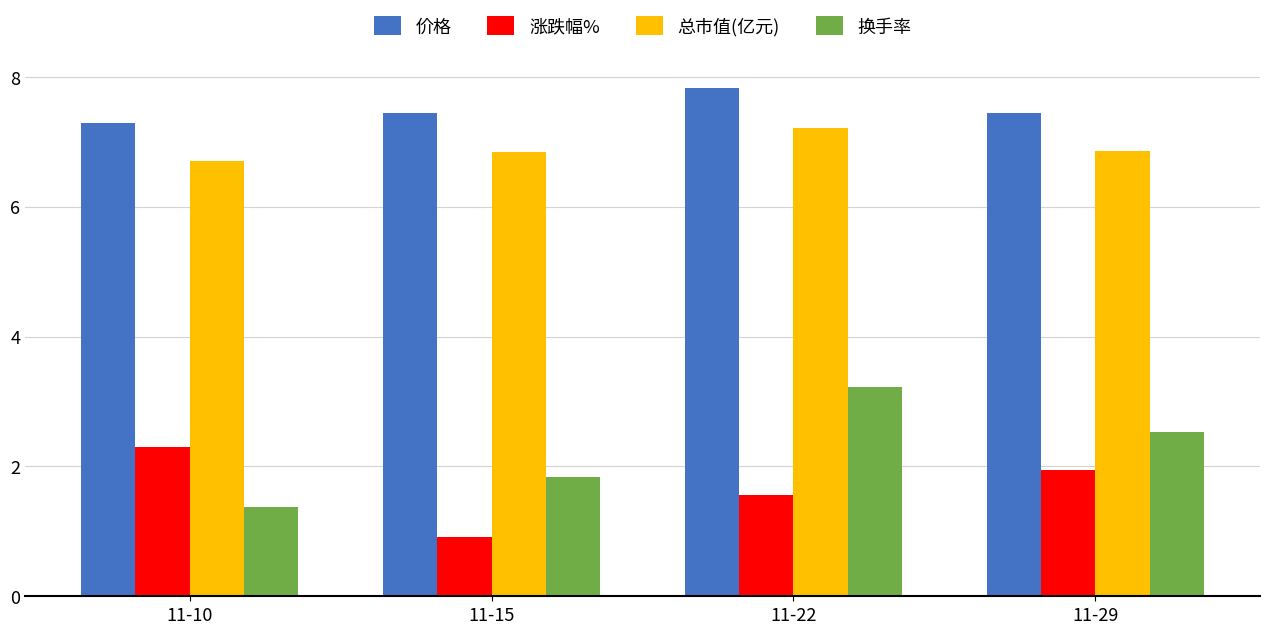

Between 11-10 and 11-29, which series saw the biggest shift?

换手率